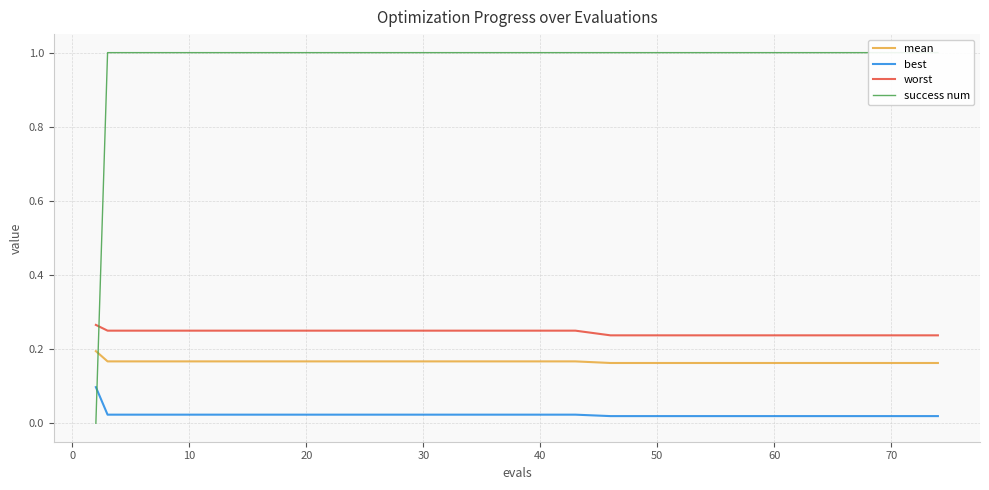

True or false: best and mean intersect in this chart.

False